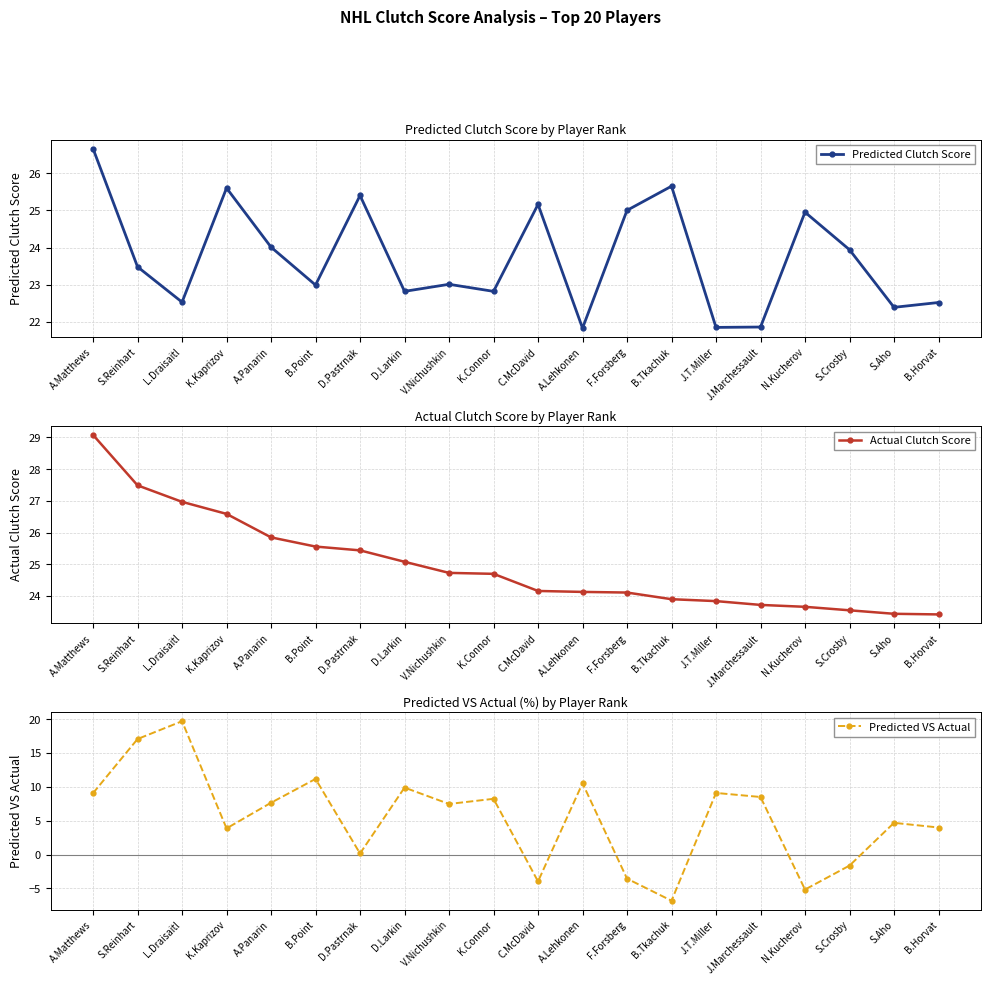

True or false: Actual Clutch Score has a value of 42.8 at S.Reinhart.

False